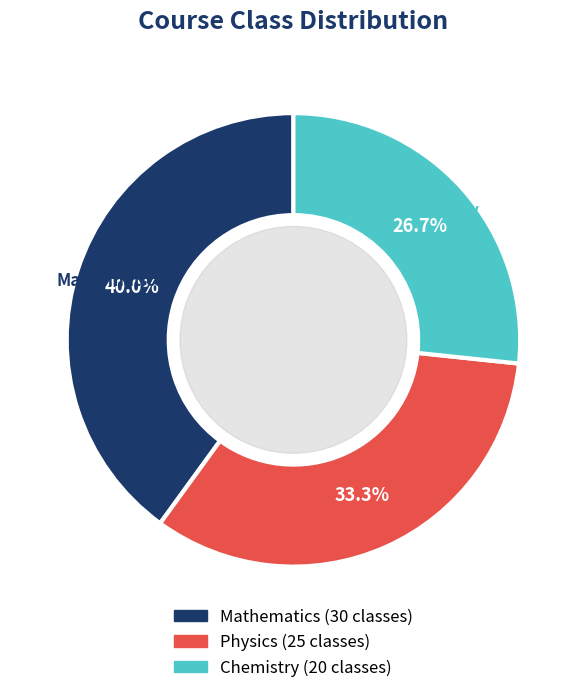

Is there a majority slice in this chart?

No